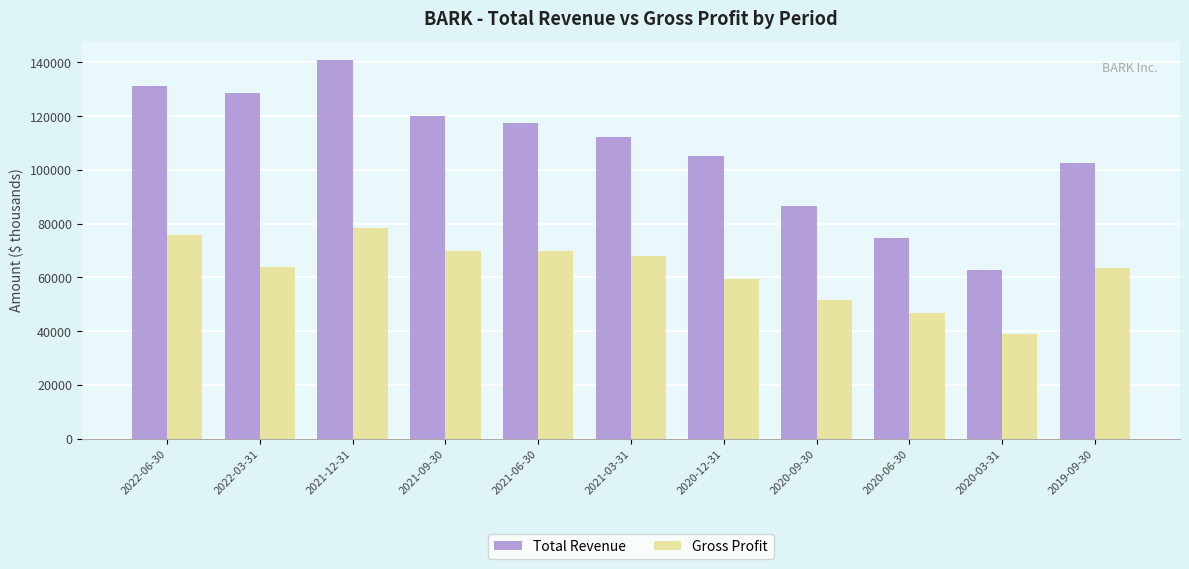

The value of Gross Profit at 2020-03-31 is 64978. True or false?

False